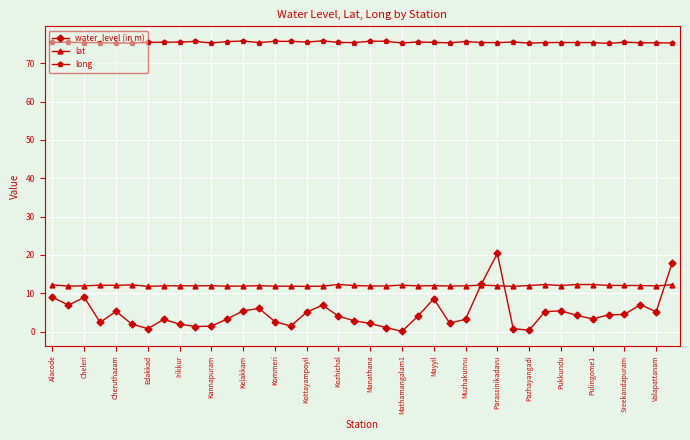

True or false: lat has more than 0 points higher than both neighbors.

True